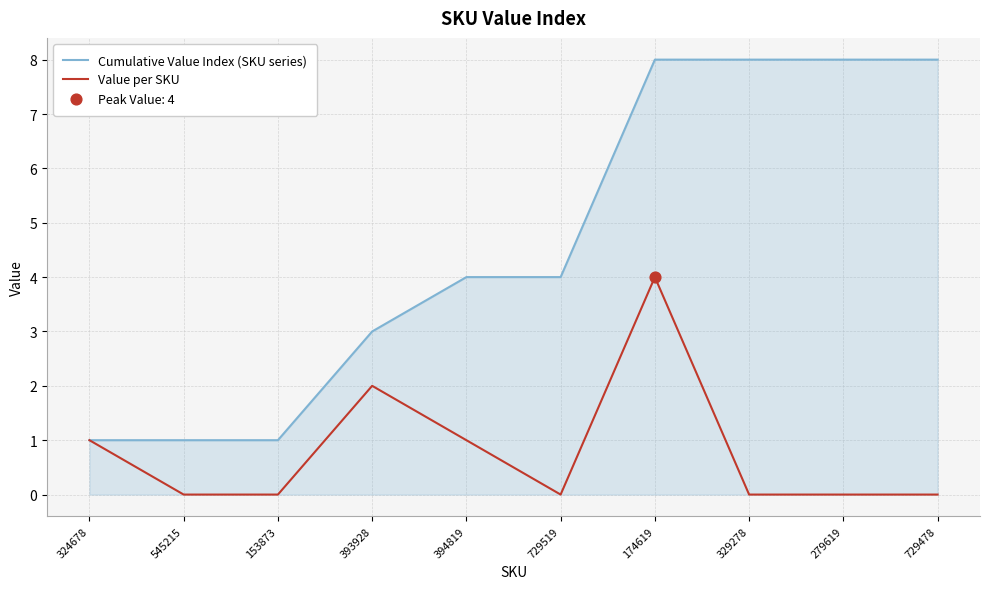

At which category is the sum across all series the highest?

174619